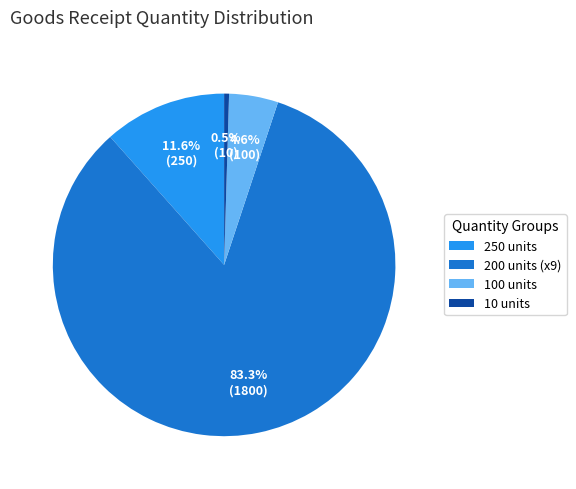

Is 10 units the majority of the pie?

No